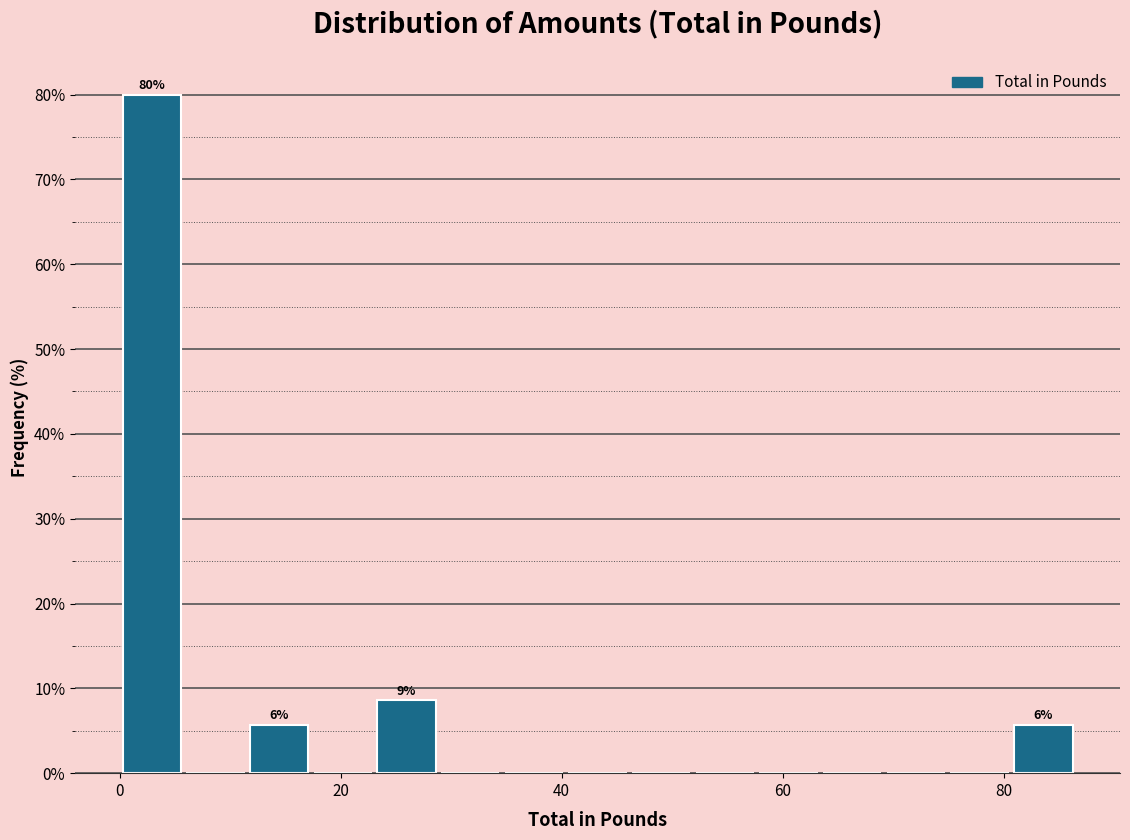

Around what value on the x-axis is the tallest bar? Give the approximate position of its centre, as read against the axis.

2